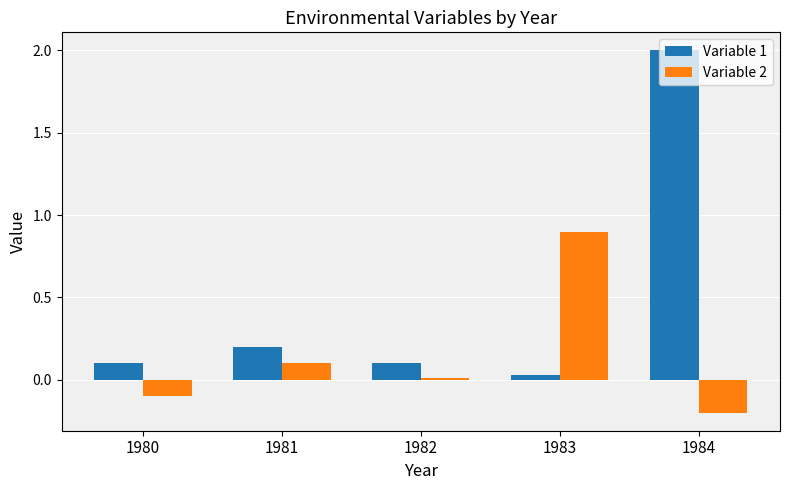

How many bars are there in total?

10